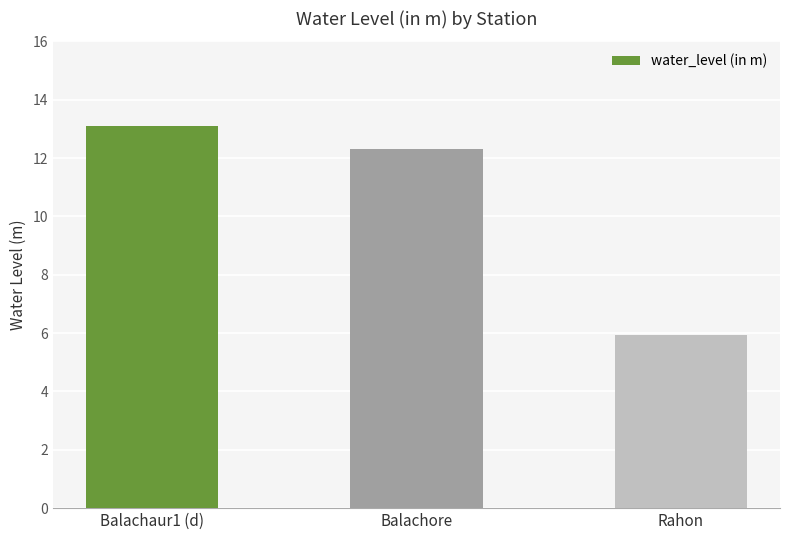

How many data points does each series have?

3